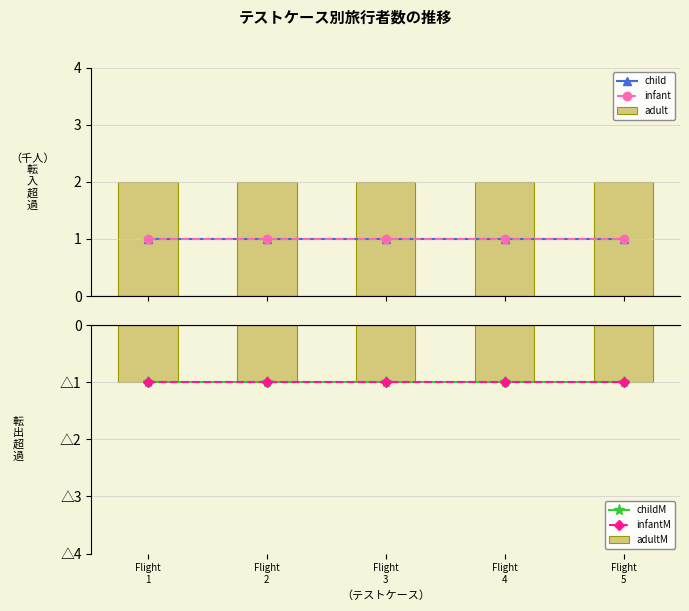

What is the value of the childM bar at the 5th from the left?

-1